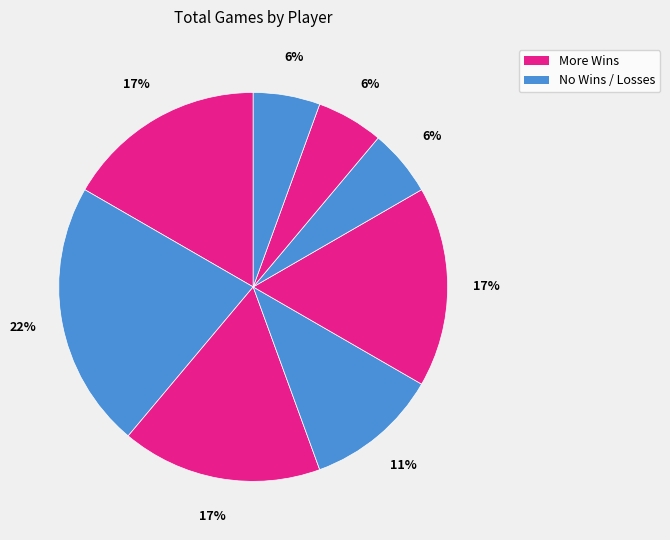

How many segments does this pie chart have?

8